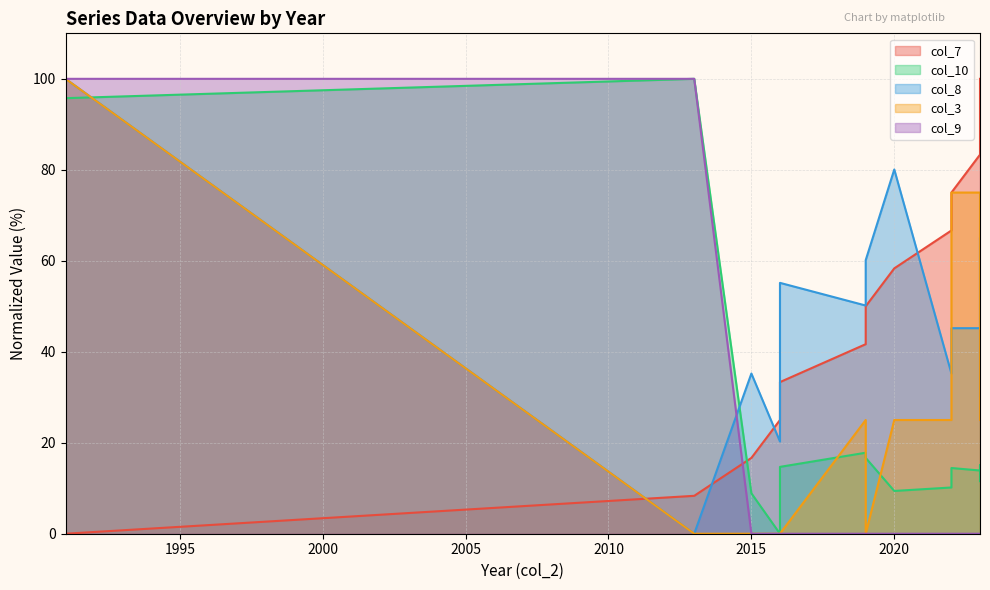

In col_8, how many points are lower than both neighbors (excluding endpoints)?

4